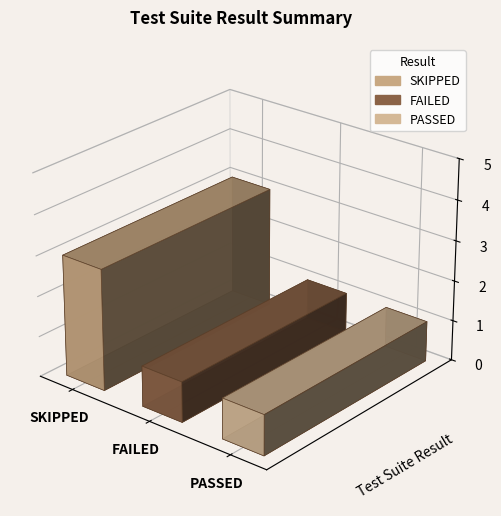

Between PASSED and SKIPPED, which is larger?

SKIPPED